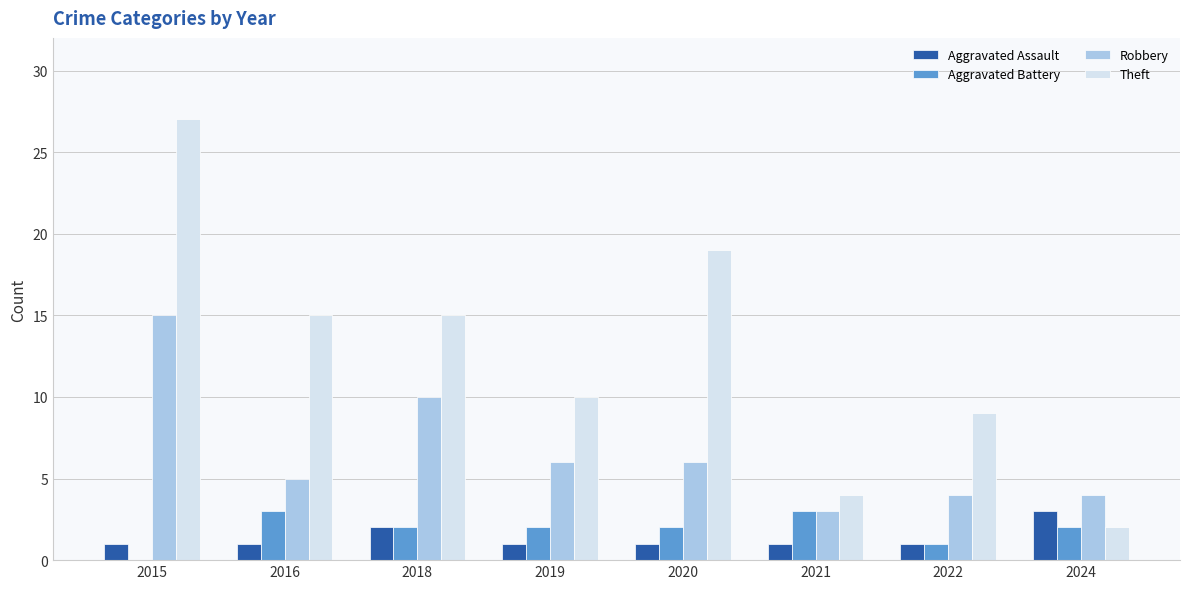

Does the chart contain stacked bars?

No